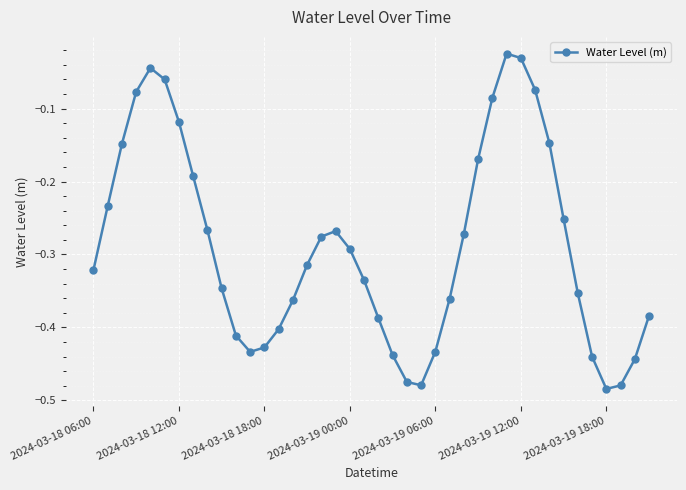

What is the difference between the maximum and second lowest values?

0.5